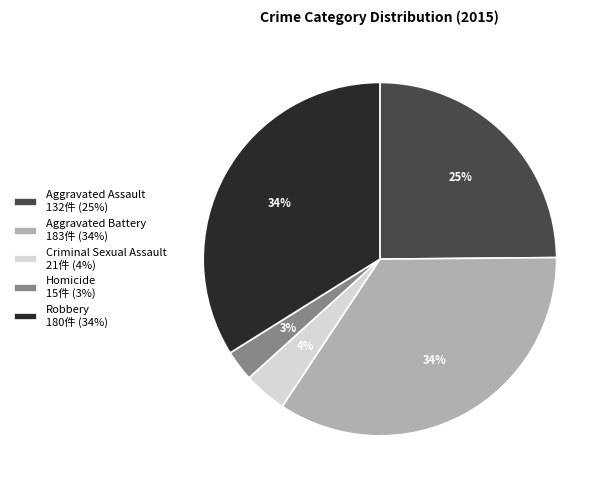

Is the sum of Homicide and Aggravated Assault greater than half?

No